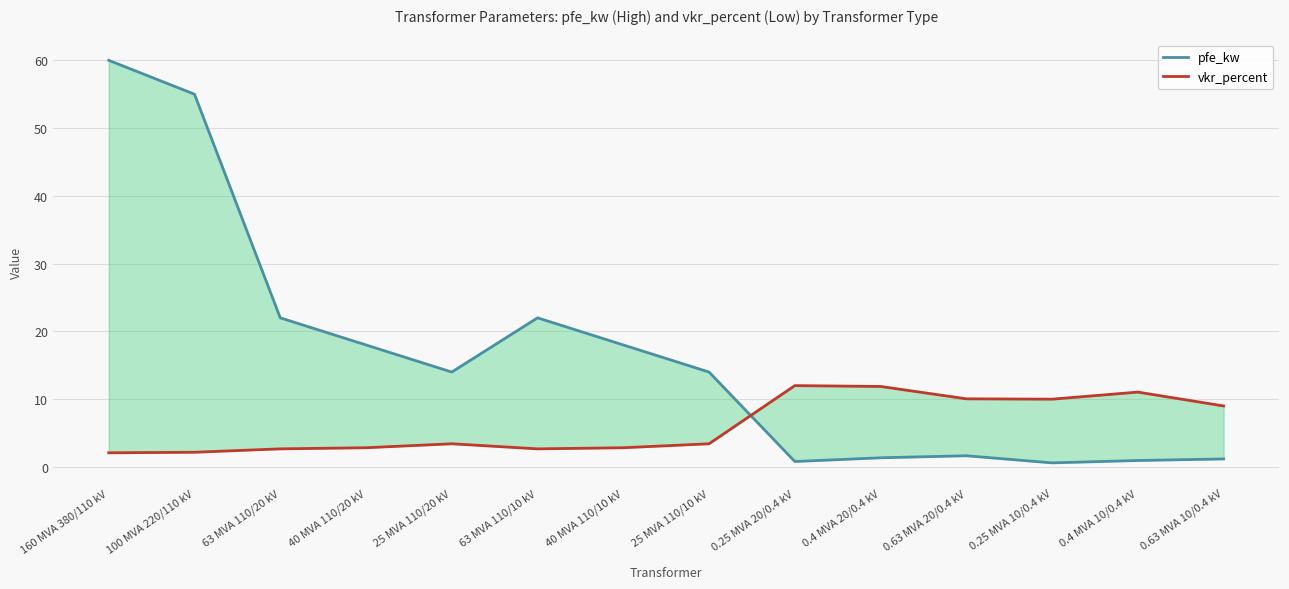

What position from the right is 0.25 MVA 20/0.4 kV?

6